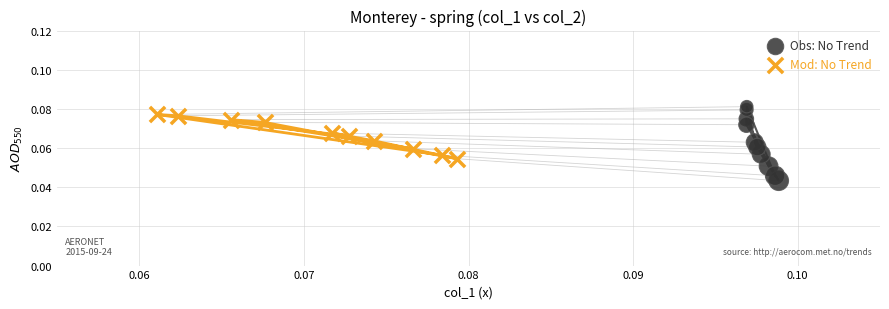

Which series has the largest Y range (max minus min)?

Obs: No Trend